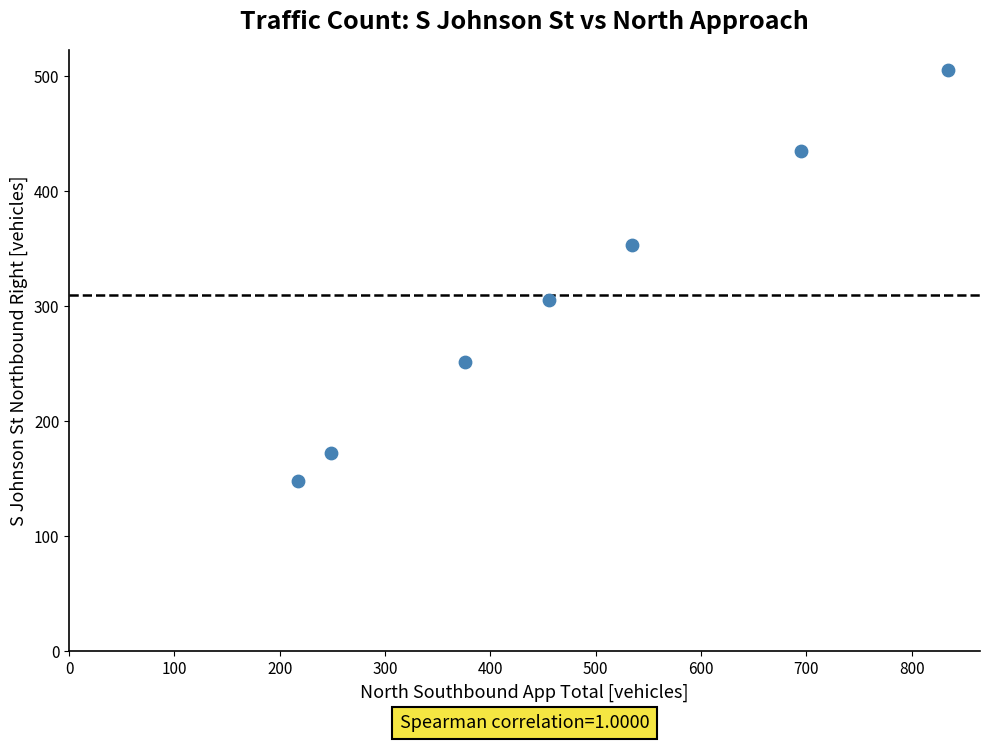

What Y value in the scatter plot is closest to 326?

305